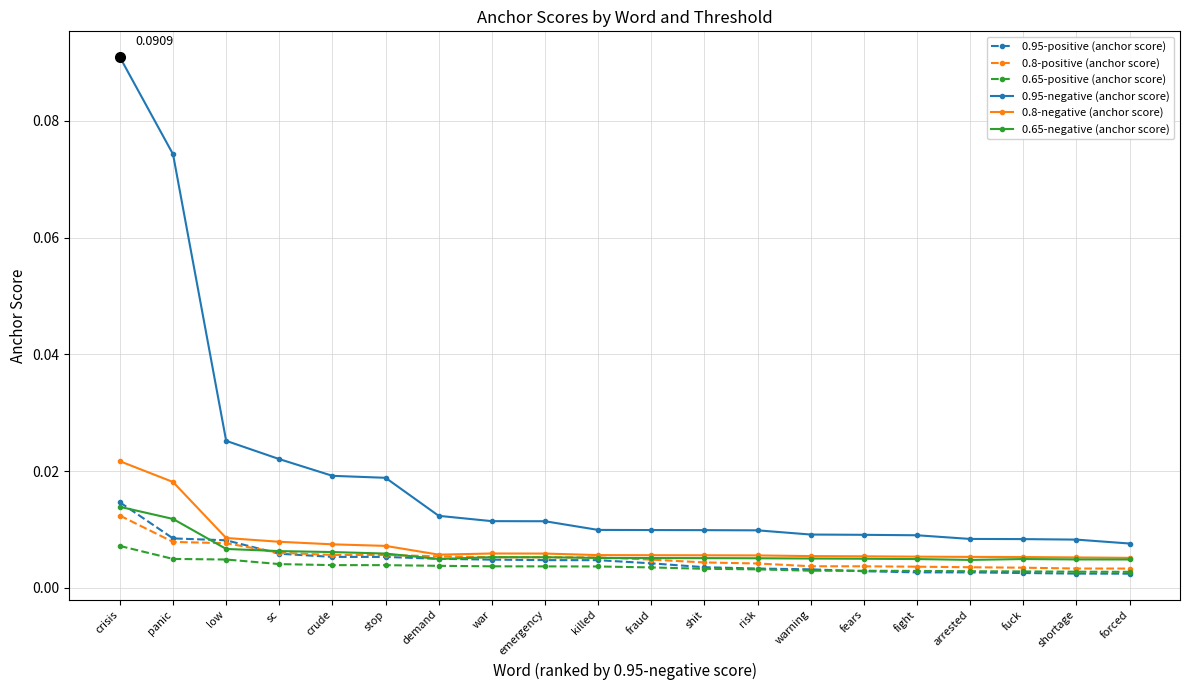

At how many categories does at least one series exceed 0?

20